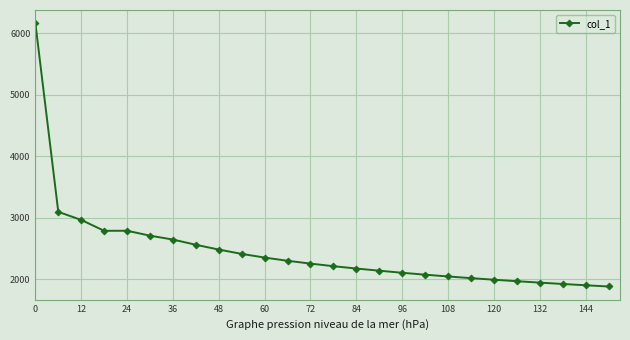

What is the value of the 17th point from the left?

2108